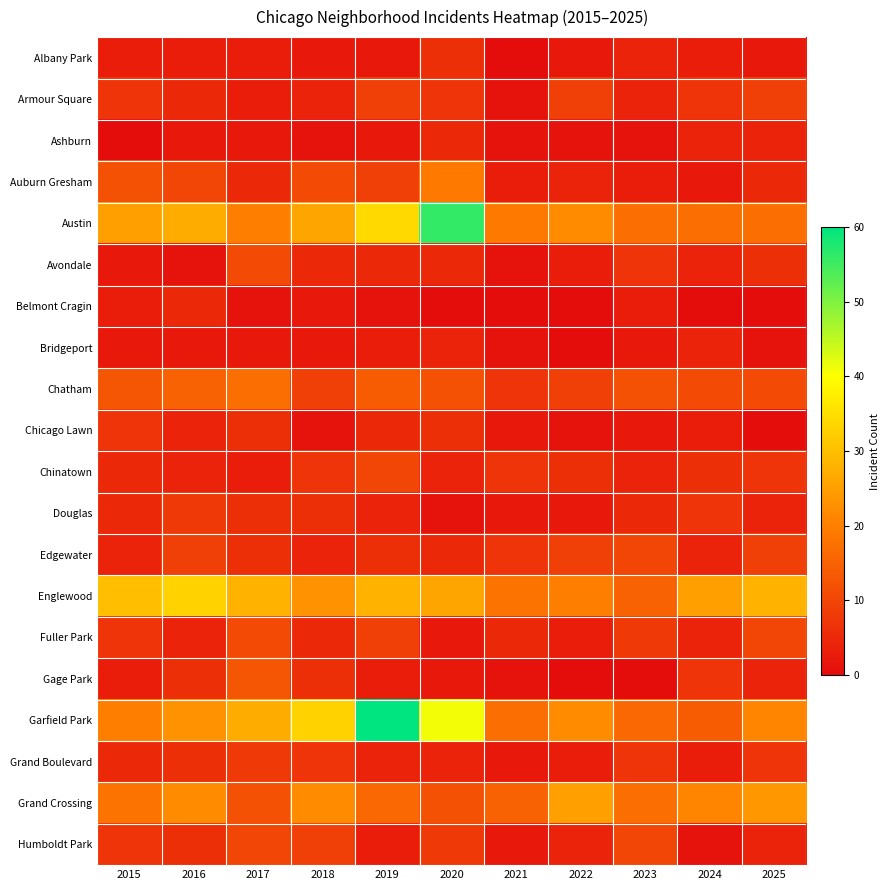

Between 2018 and 2022, which is larger?

2018